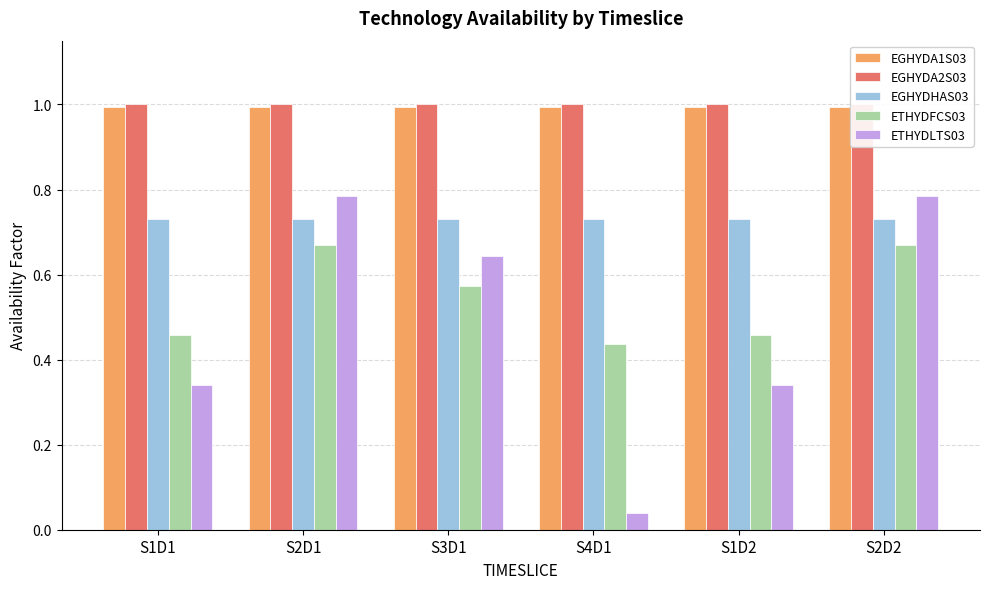

What is the maximum value for ETHYDFCS03?

0.7